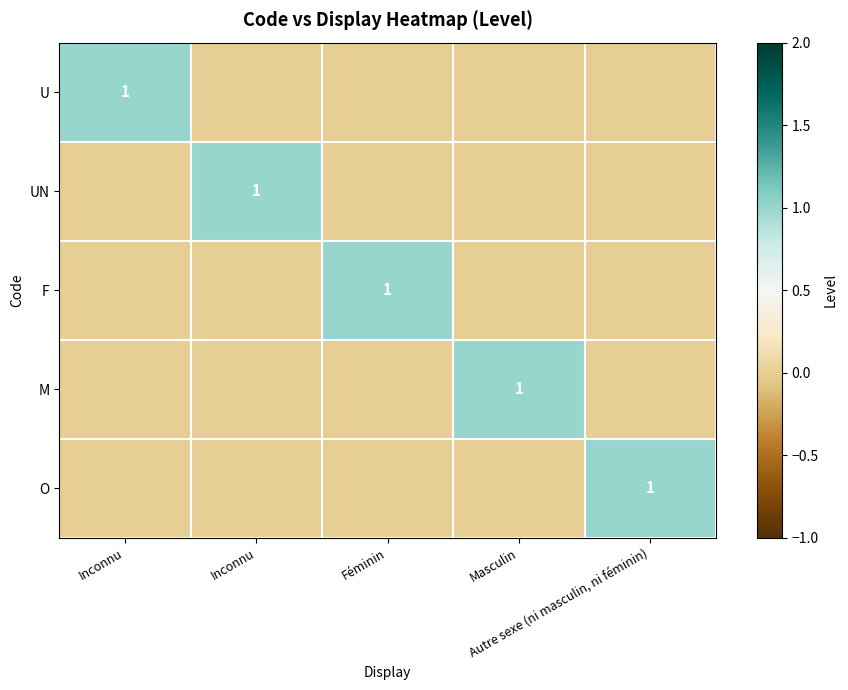

At which category does the chart reach its minimum across all series?

Inconnu